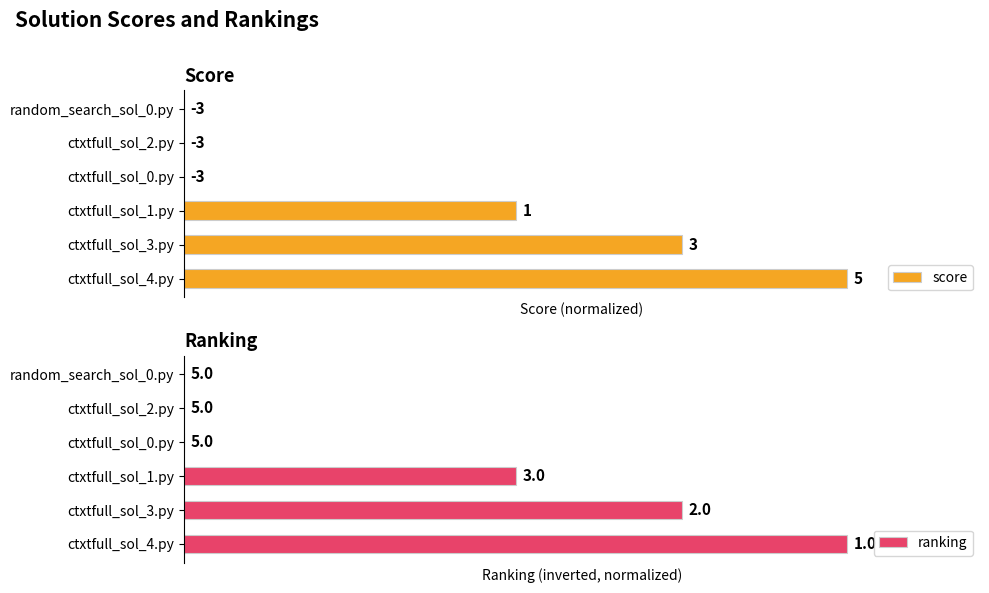

True or false: score has a value of 73 at ctxtfull_sol_1.py.

False